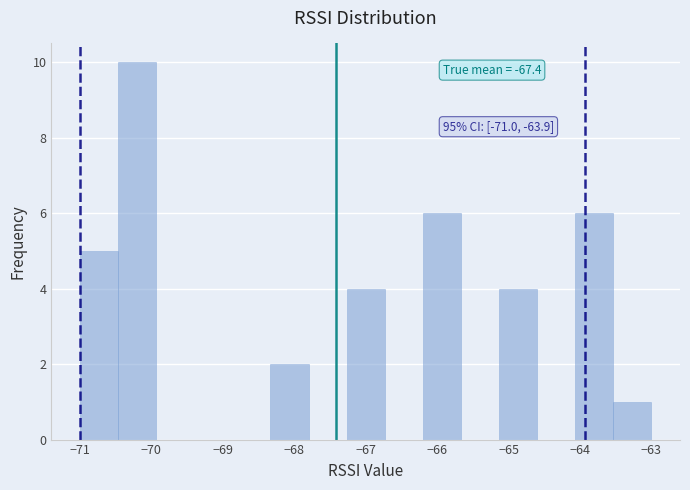

Which range on the x-axis has the tallest bar?

-70.5 to -69.9